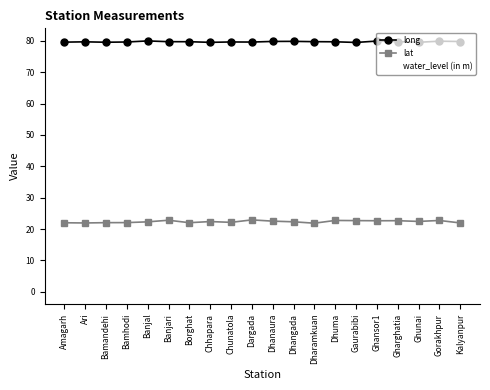

Rank the series at Amagarh from highest to lowest value.

long, lat, water_level (in m)